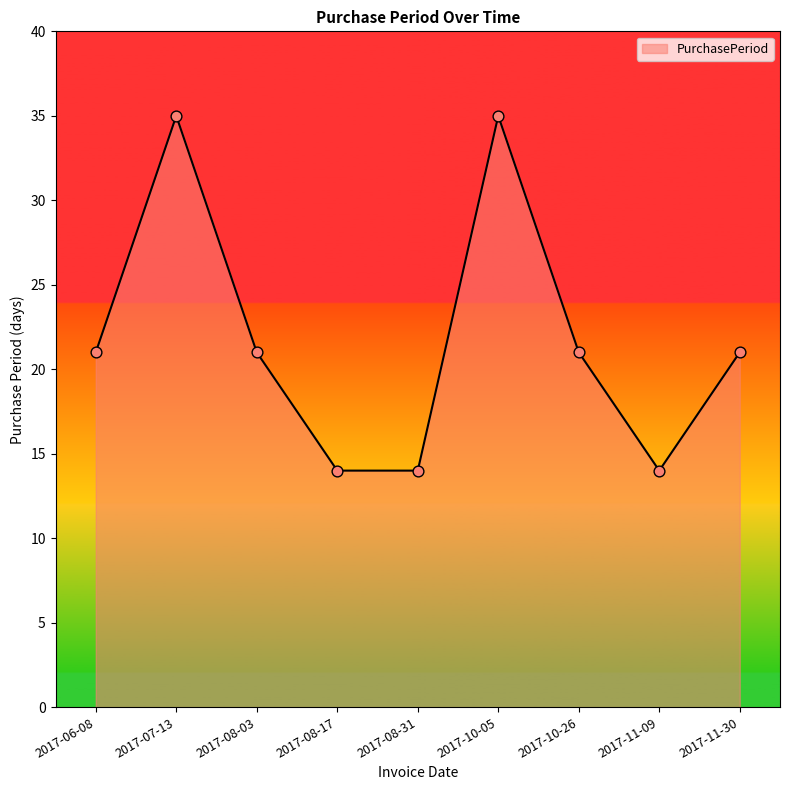

What is the ratio of the value at 2017-07-13 to the value at 2017-11-09?

2.5